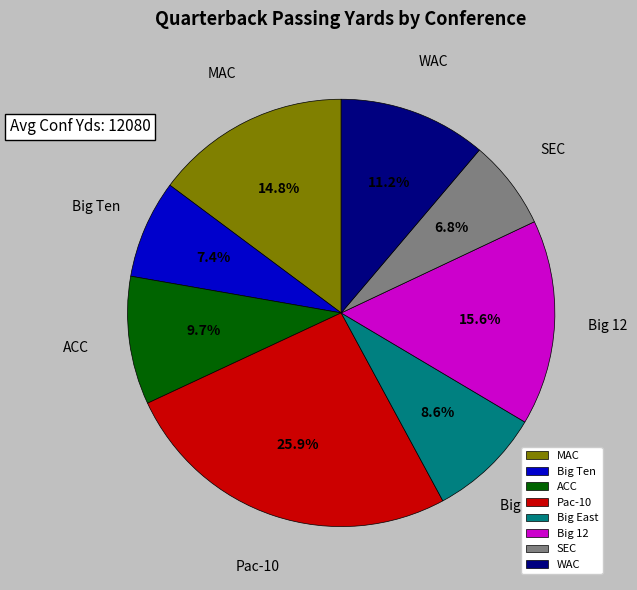

Is there any slice that represents more than half of the pie?

No